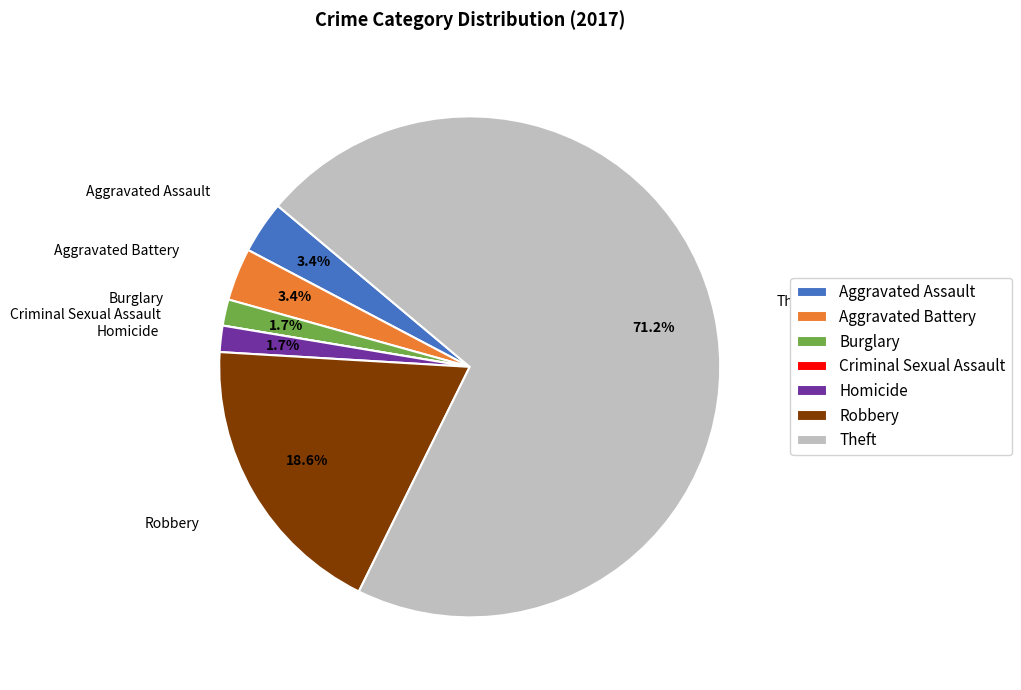

Which slice is the largest?

Theft